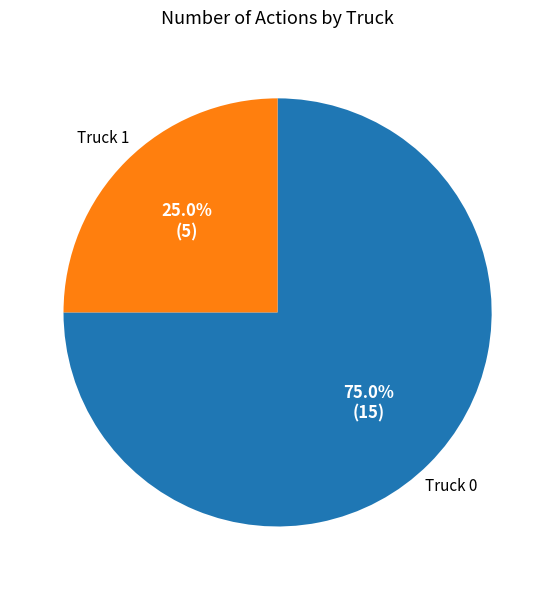

What is the ratio of the value at Truck 1 to the value at Truck 0?

0.3